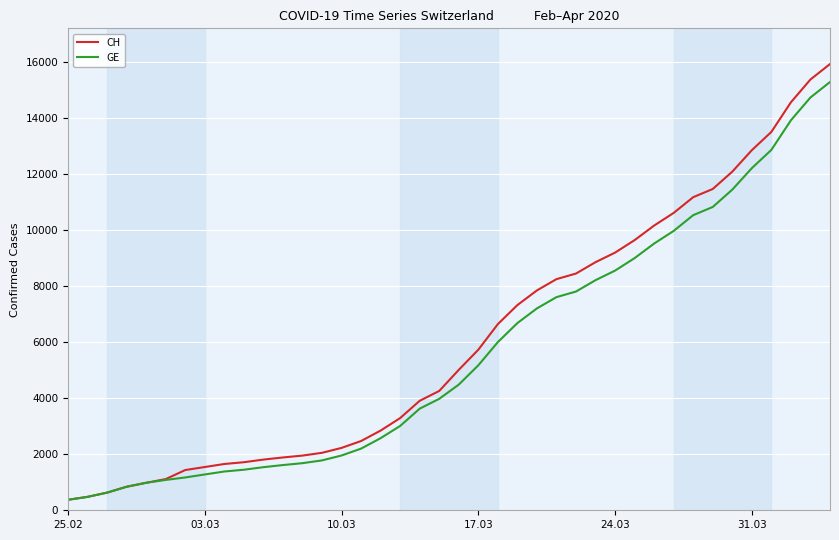

Which series has the largest range (max minus min)?

CH